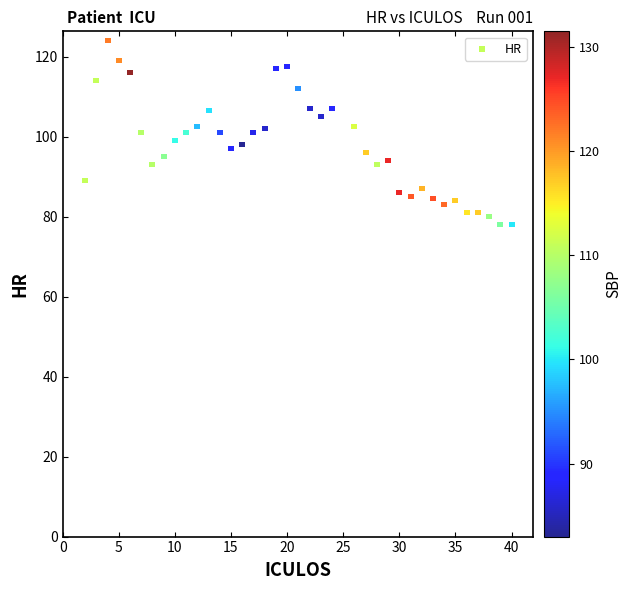

What is the range of X values (max minus min)?

38.0